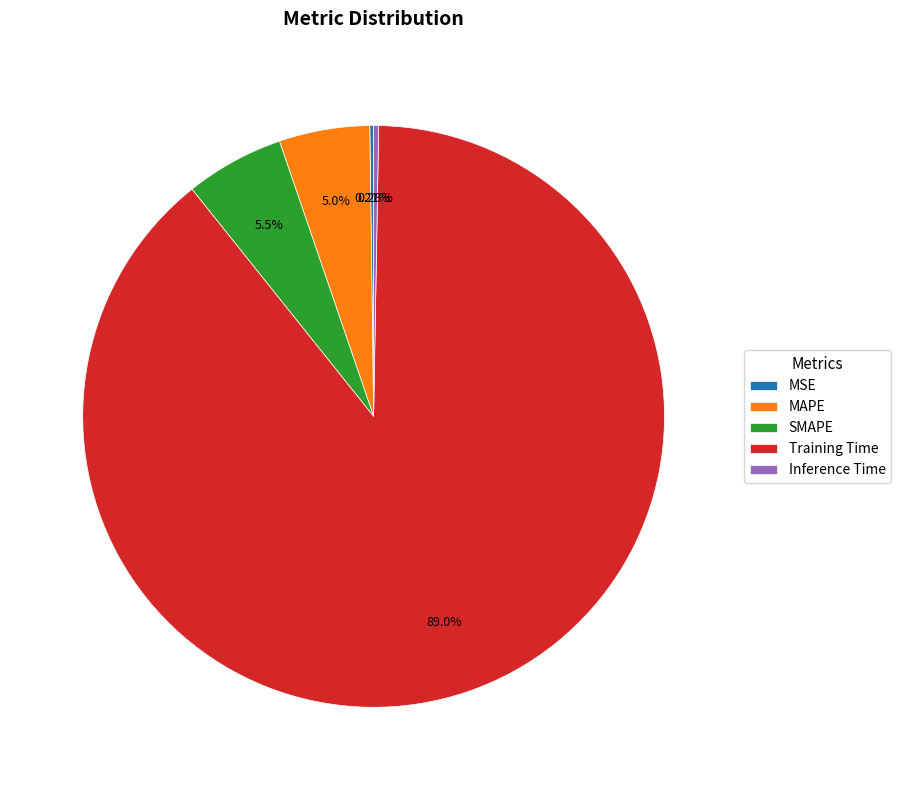

What is the largest slice in the pie chart?

Training Time